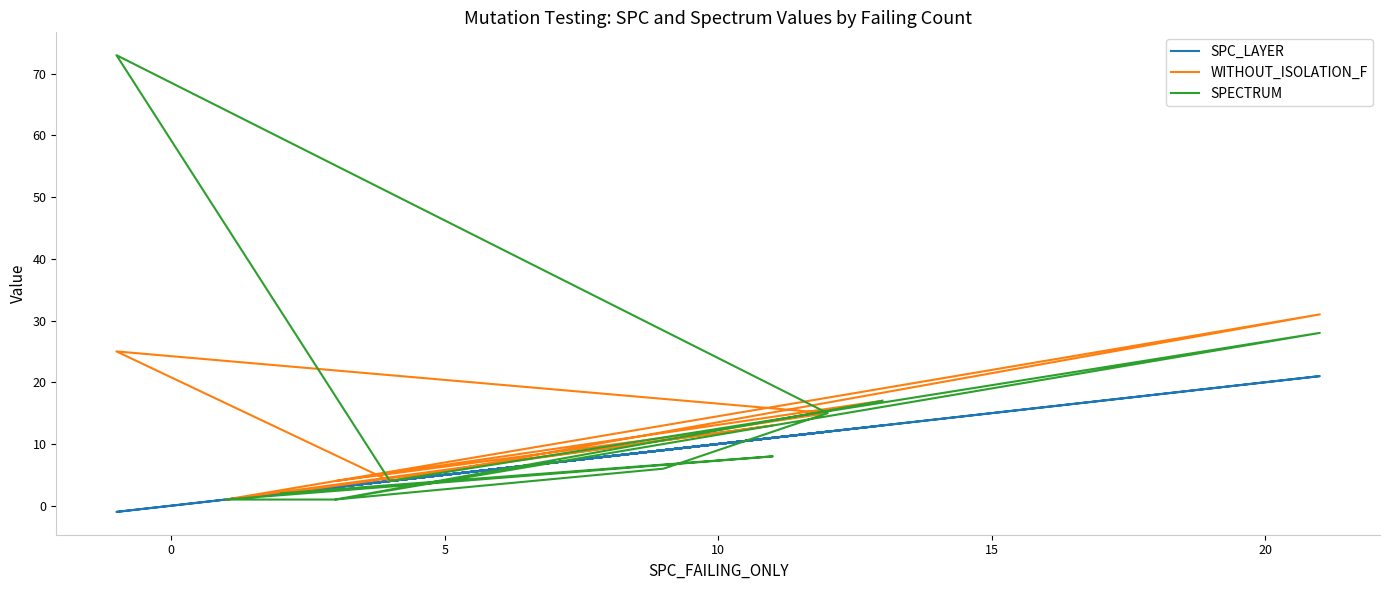

True or false: WITHOUT_ISOLATION_F and SPECTRUM intersect in this chart.

False